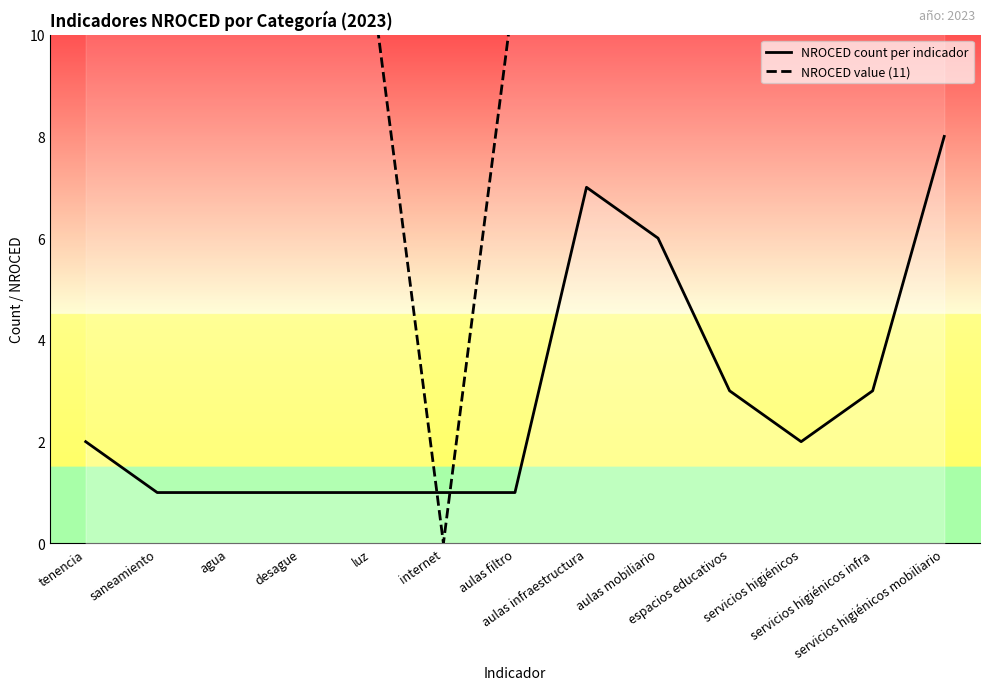

Rank the series by their maximum value, from highest to lowest.

NROCED value (11), NROCED count per indicador